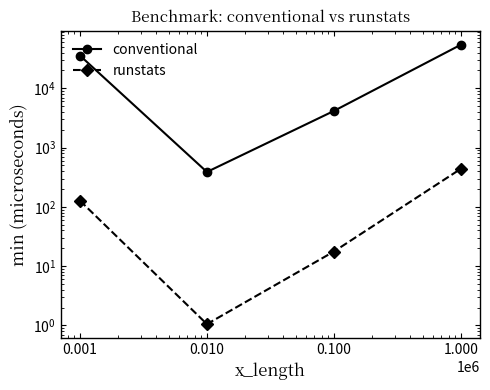

List the series in order of their overall mean, highest first.

conventional, runstats